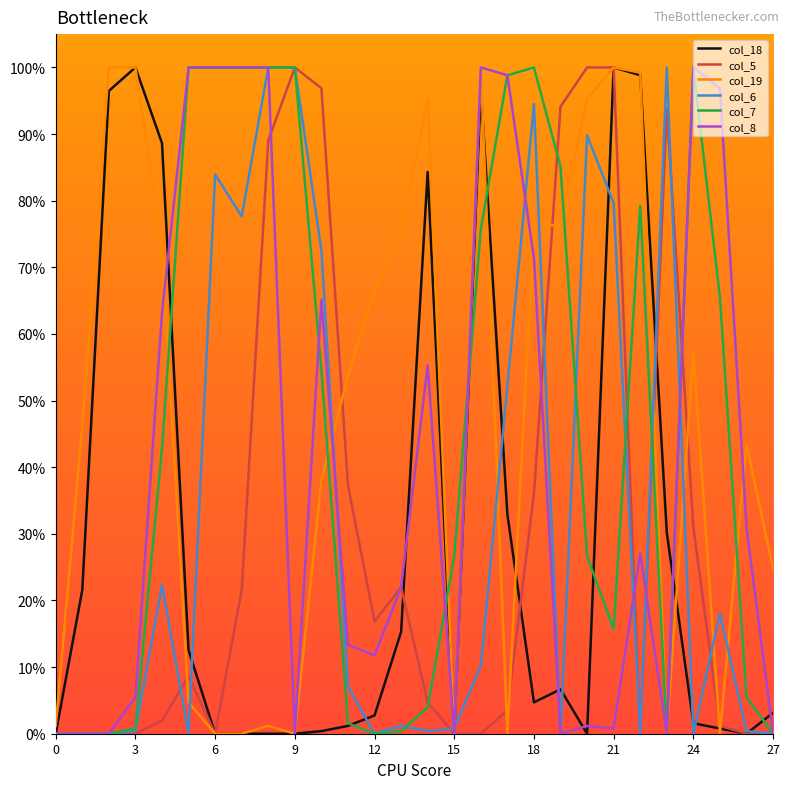

What is the difference between the maximum and minimum values in the col_6 series?

100.0